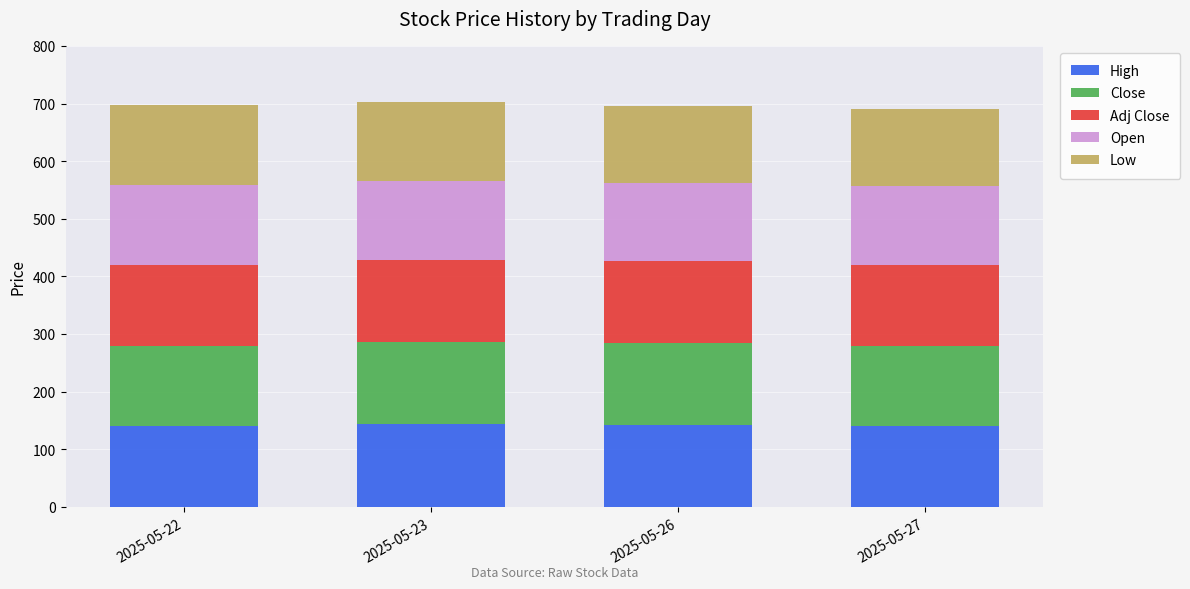

Are the bars grouped side by side (vs. stacked)?

No